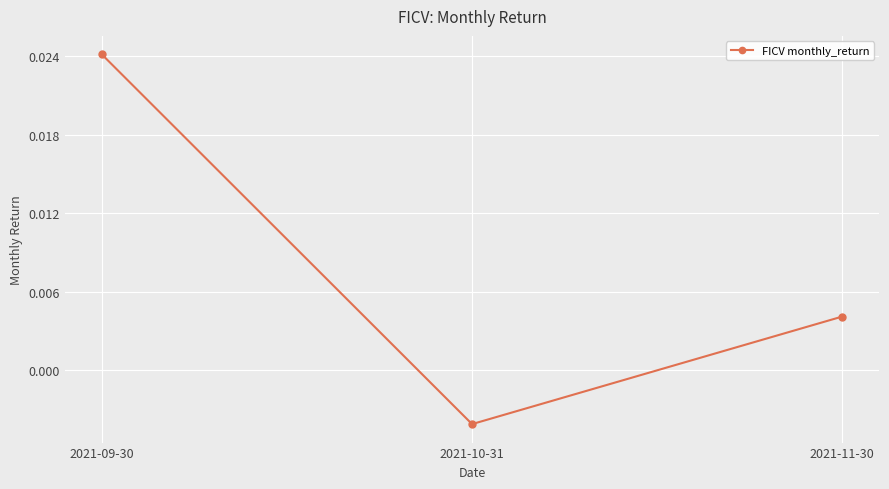

Where does the data first go above 0?

2021-09-30